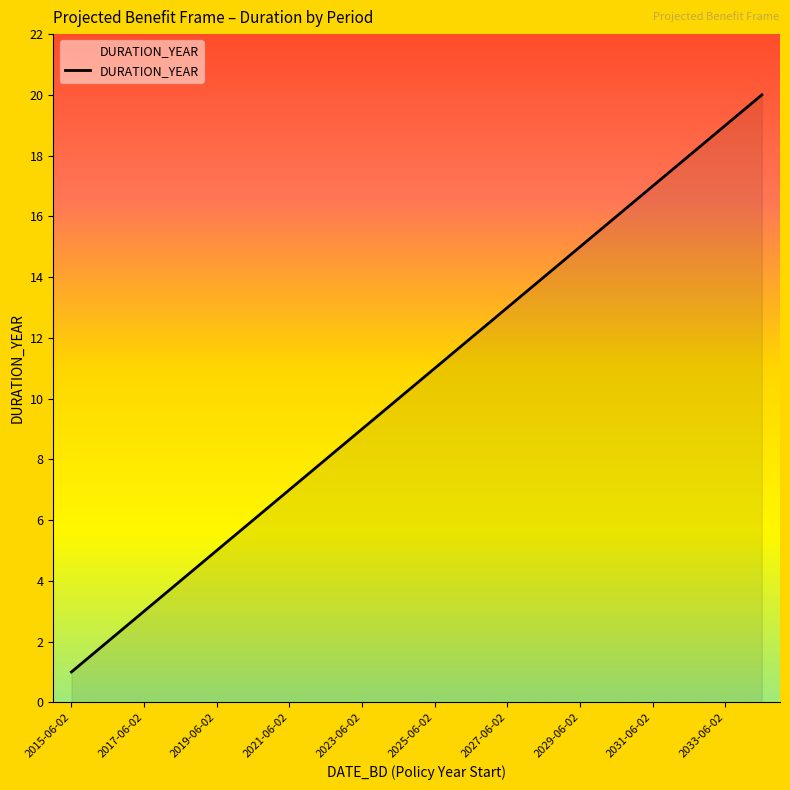

What is the difference between the maximum and minimum values?

19